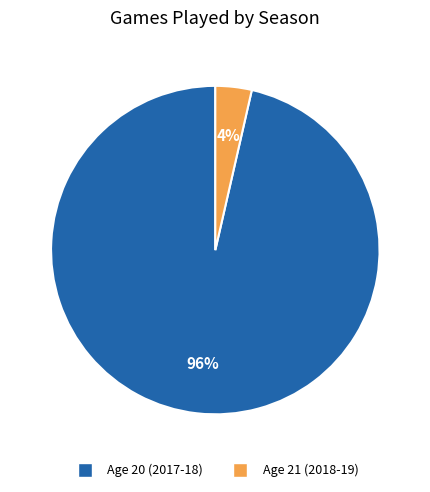

The Age 20 (2017-18) slice represents 96% of the pie. True or false?

True